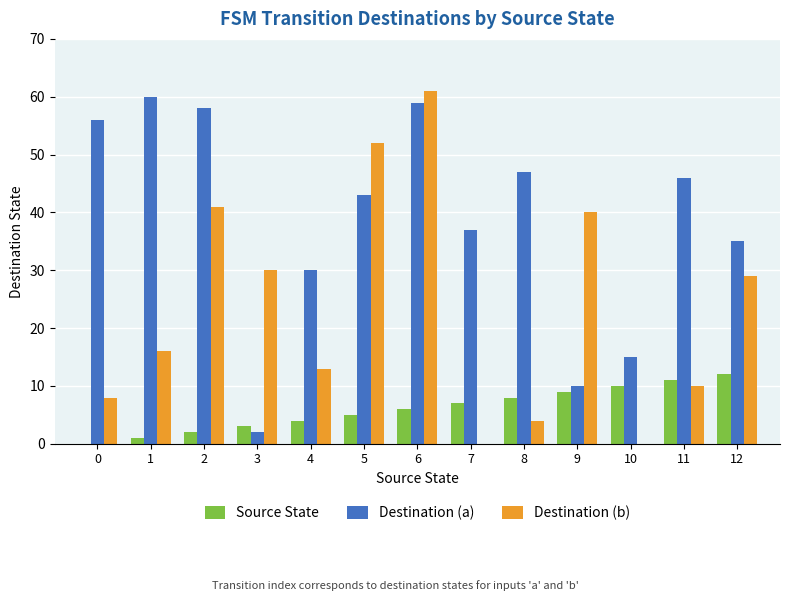

Count the number of categories in the chart.

13